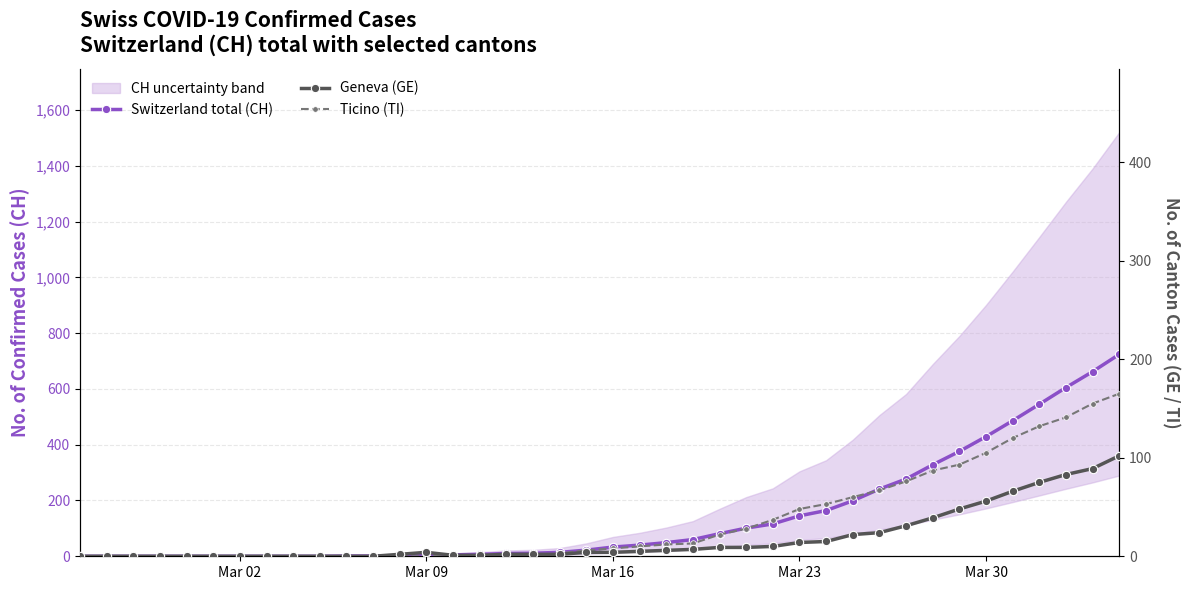

How many positive values does the Geneva (GE) series have?

28